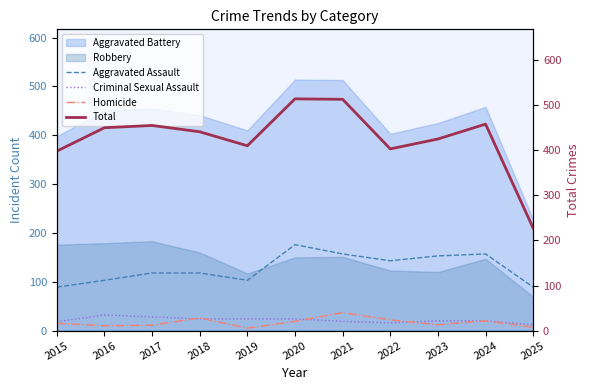

True or false: Aggravated Assault has a value of 89 at 2015.

True